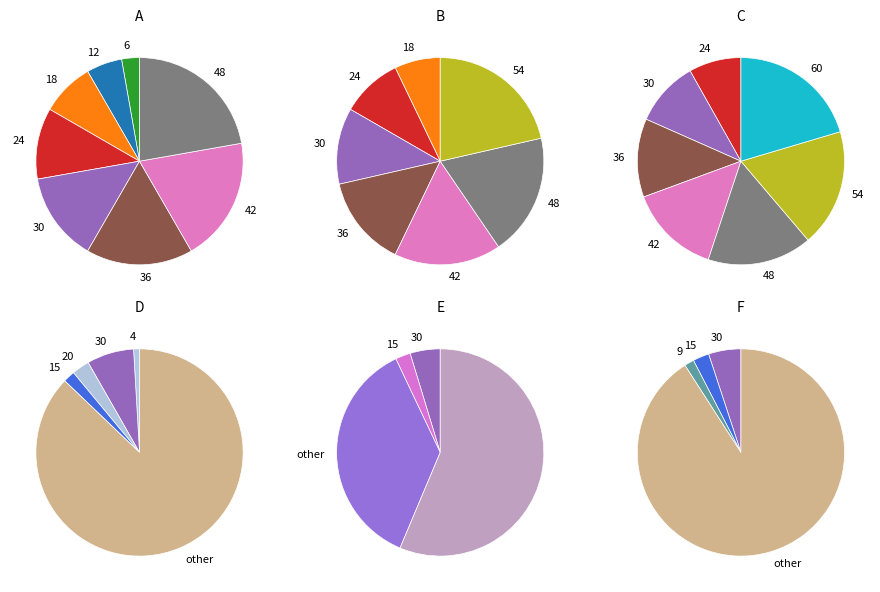

To the nearest percent, what portion does 72 represent?

11%